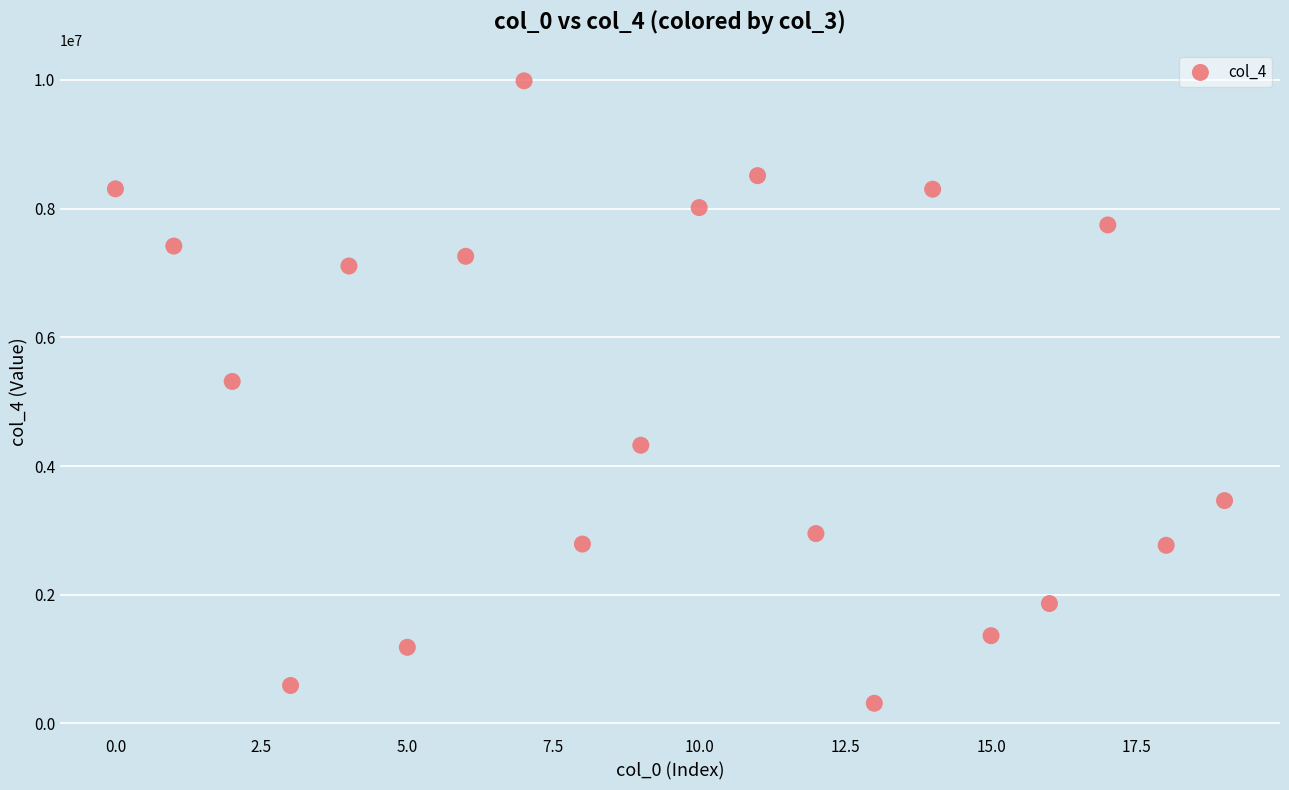

What is the range of Y values (max minus min)?

9670693.6